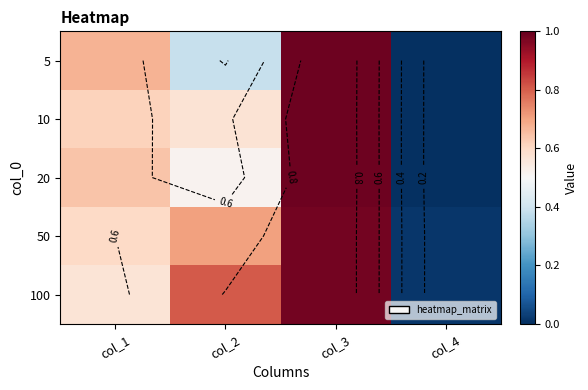

The value of 100 at col_3 is 0.7. True or false?

False